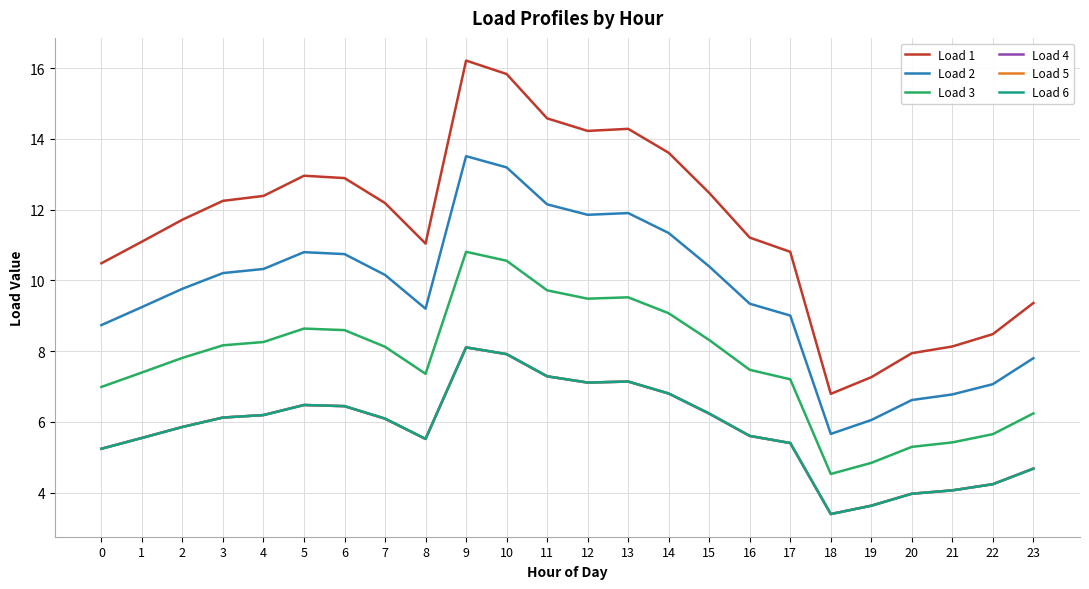

What is the sum of all Load 3 values?

185.5